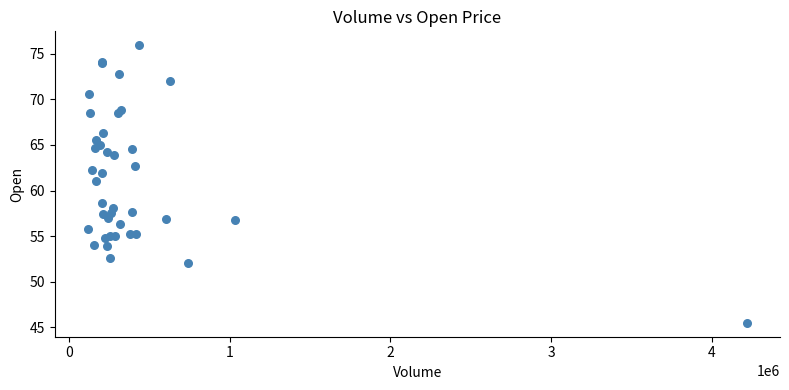

What Y value in the scatter plot is closest to 60?

61.0